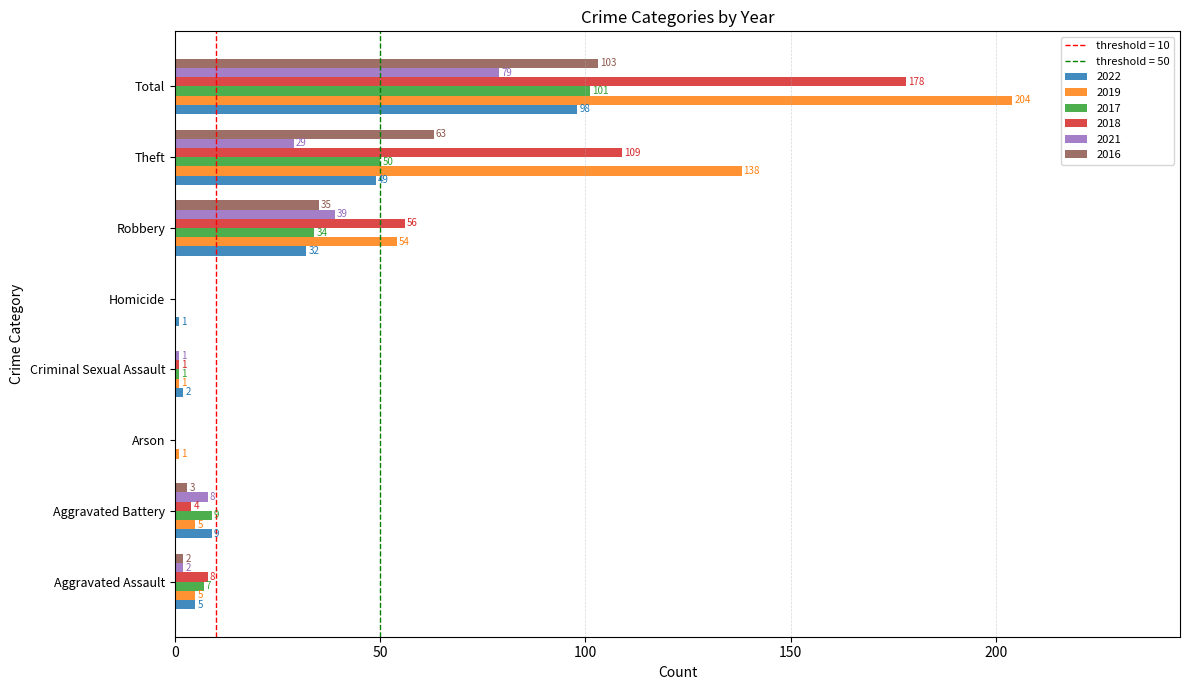

What is the sum of all 2018 values?

356